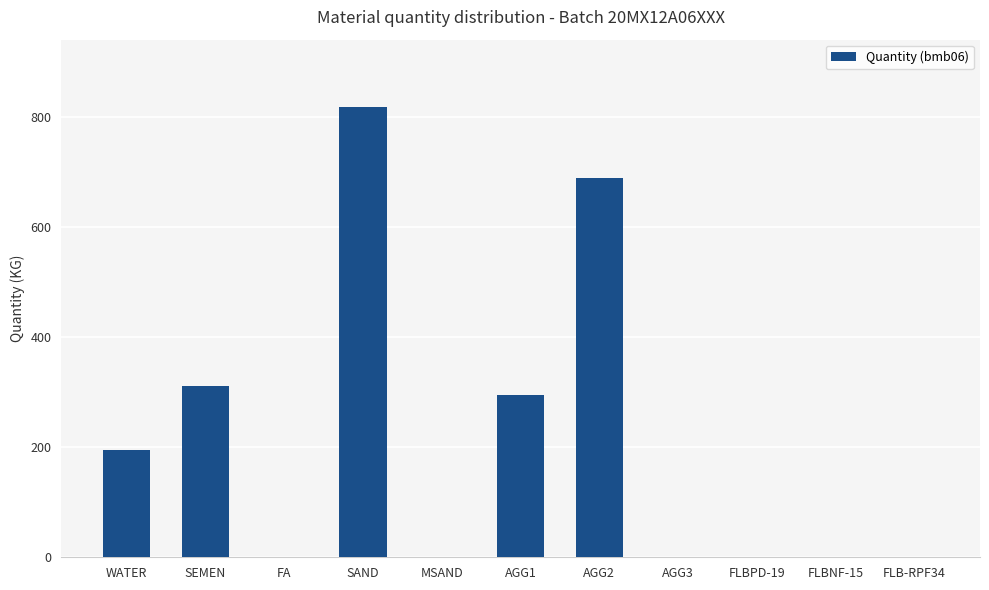

Is it true that the value at SEMEN is 311.0?

True